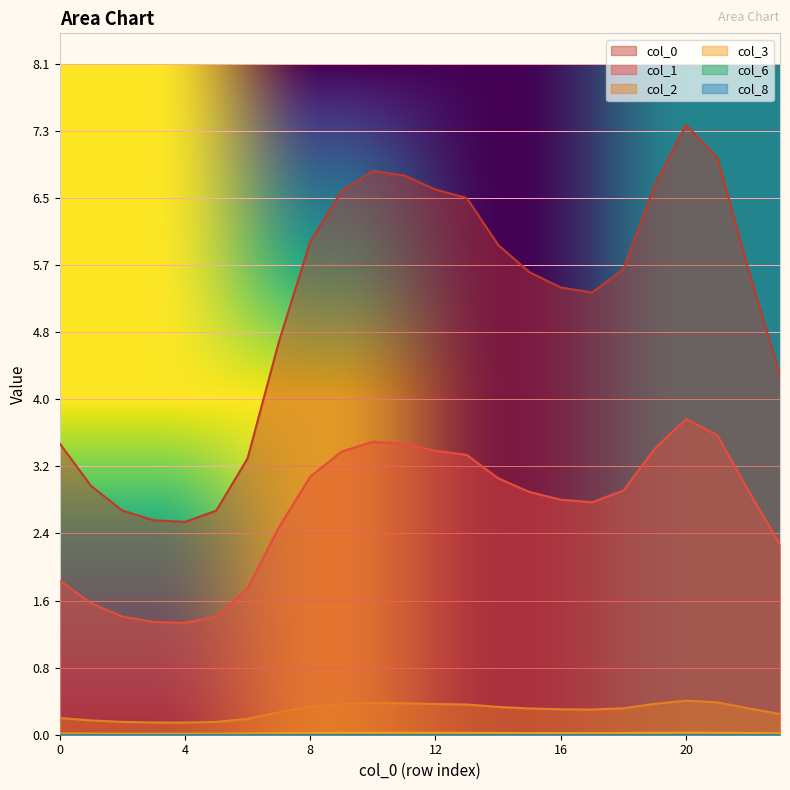

What is the maximum value for col_0?

7.3